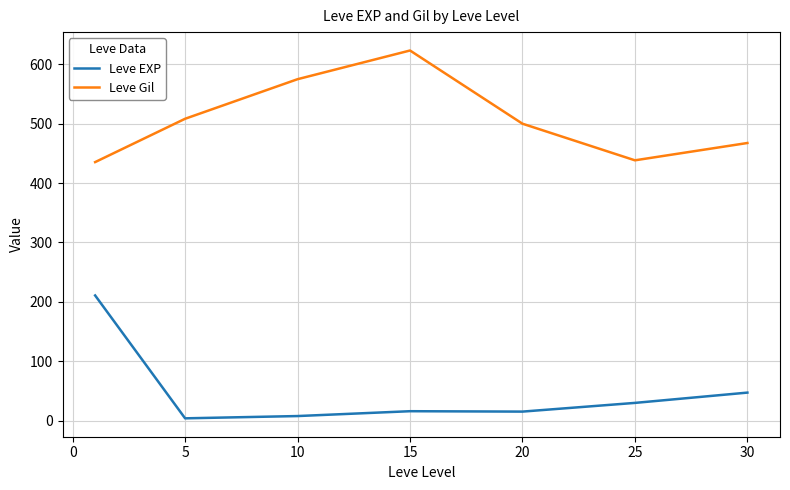

List the series in order of their peak value, lowest first.

Leve EXP, Leve Gil